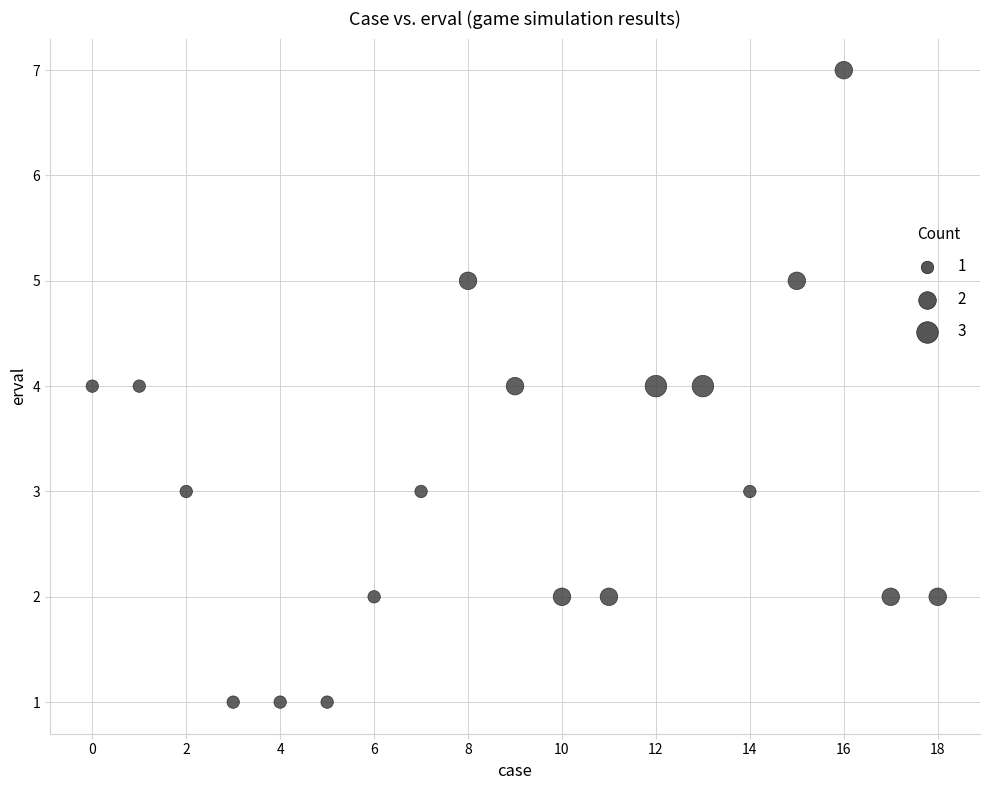

What is the range of Y values (max minus min)?

6